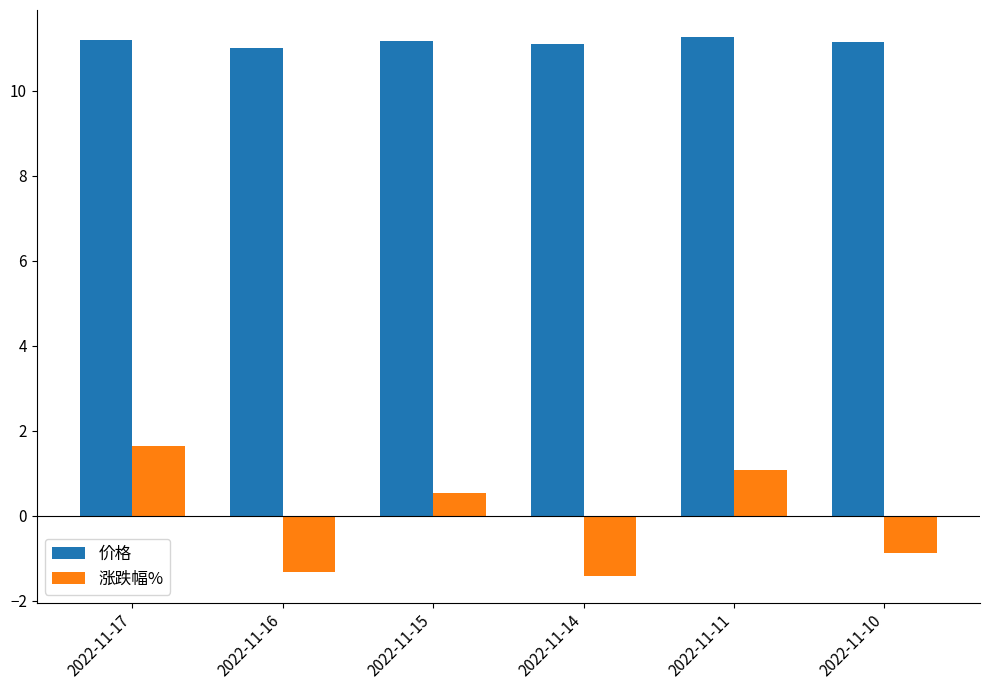

What is the sum of all 价格 values?

66.9